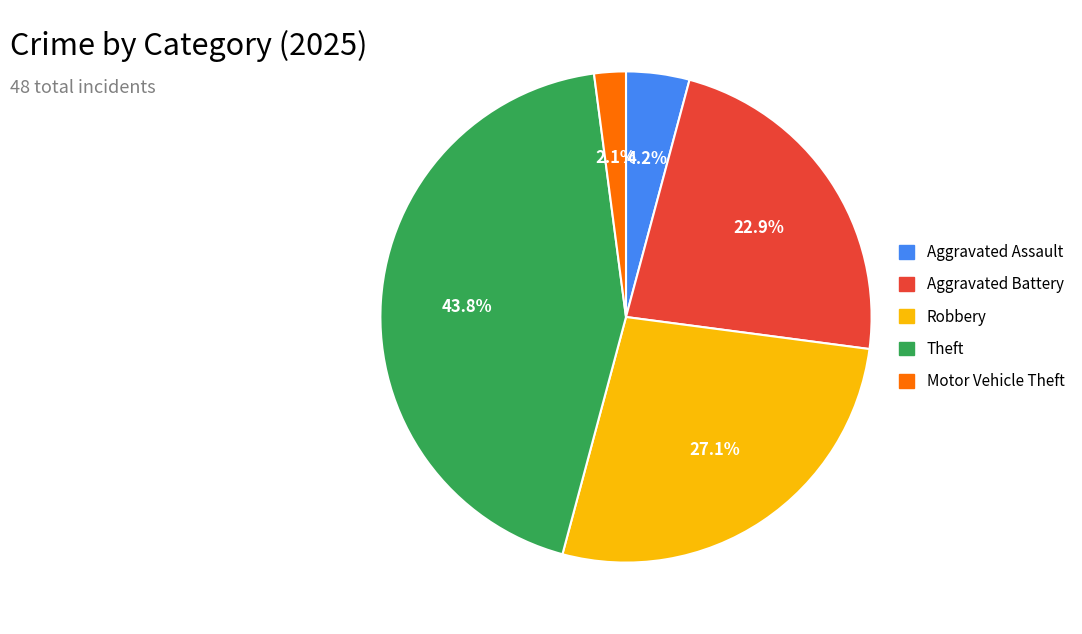

To the nearest percent, what is the difference between the largest and smallest slice percentages?

42%